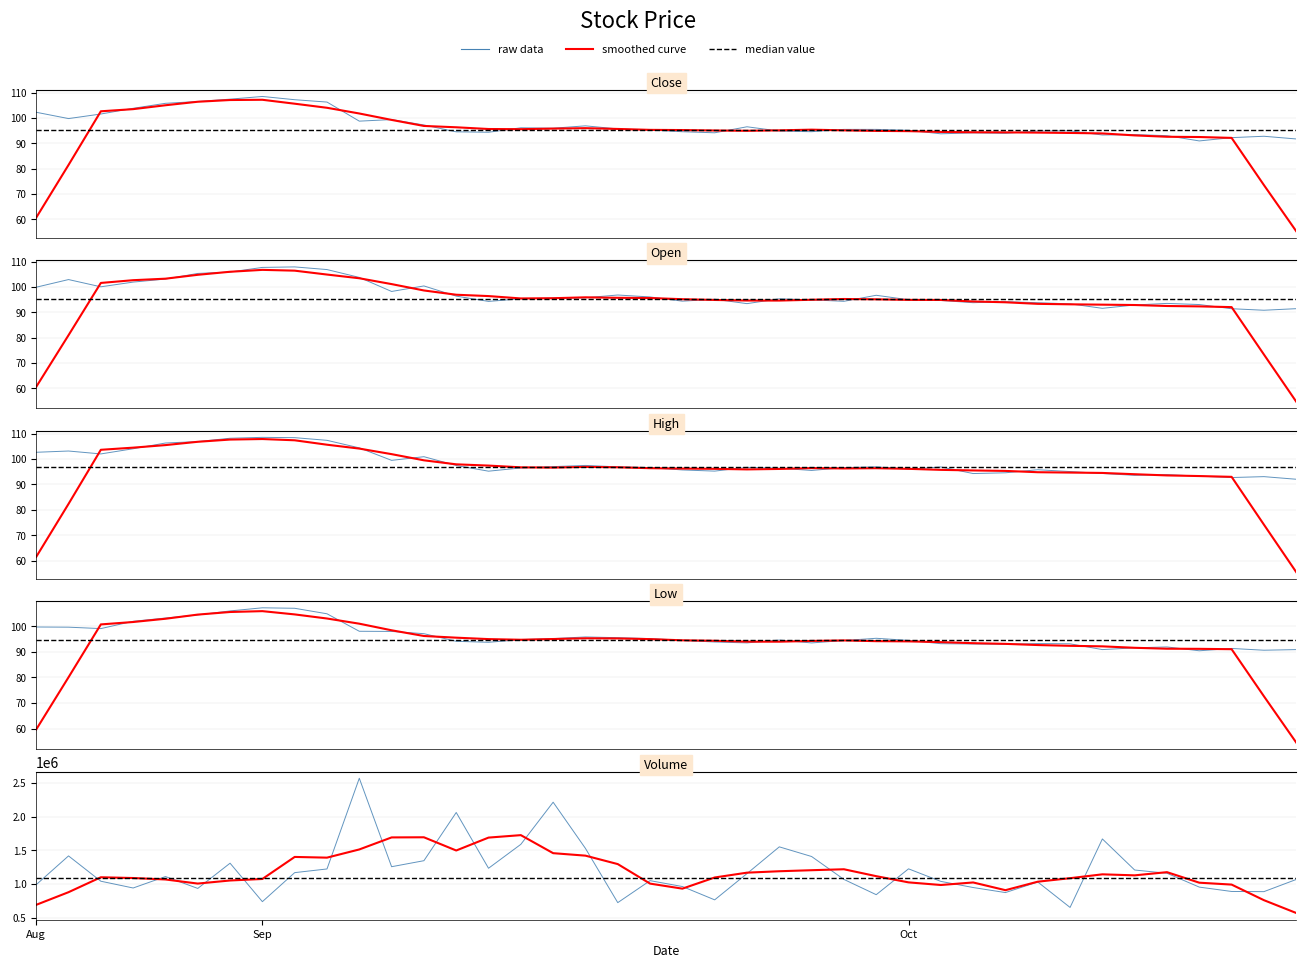

Is it true that Low equals 91.6 at 2023-10-11?

True